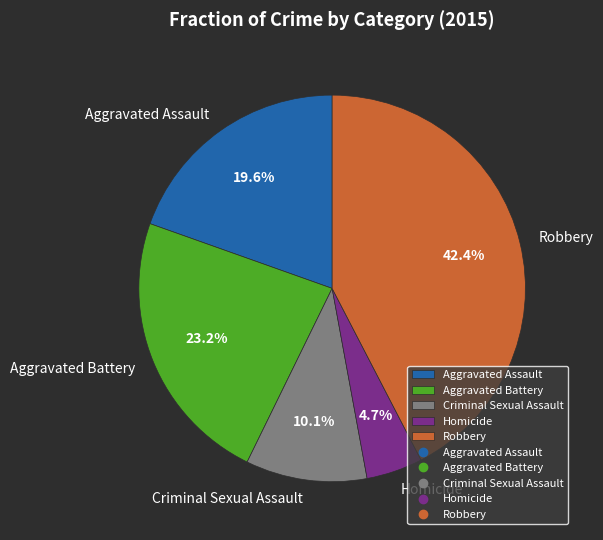

How many slices are in this pie chart?

5